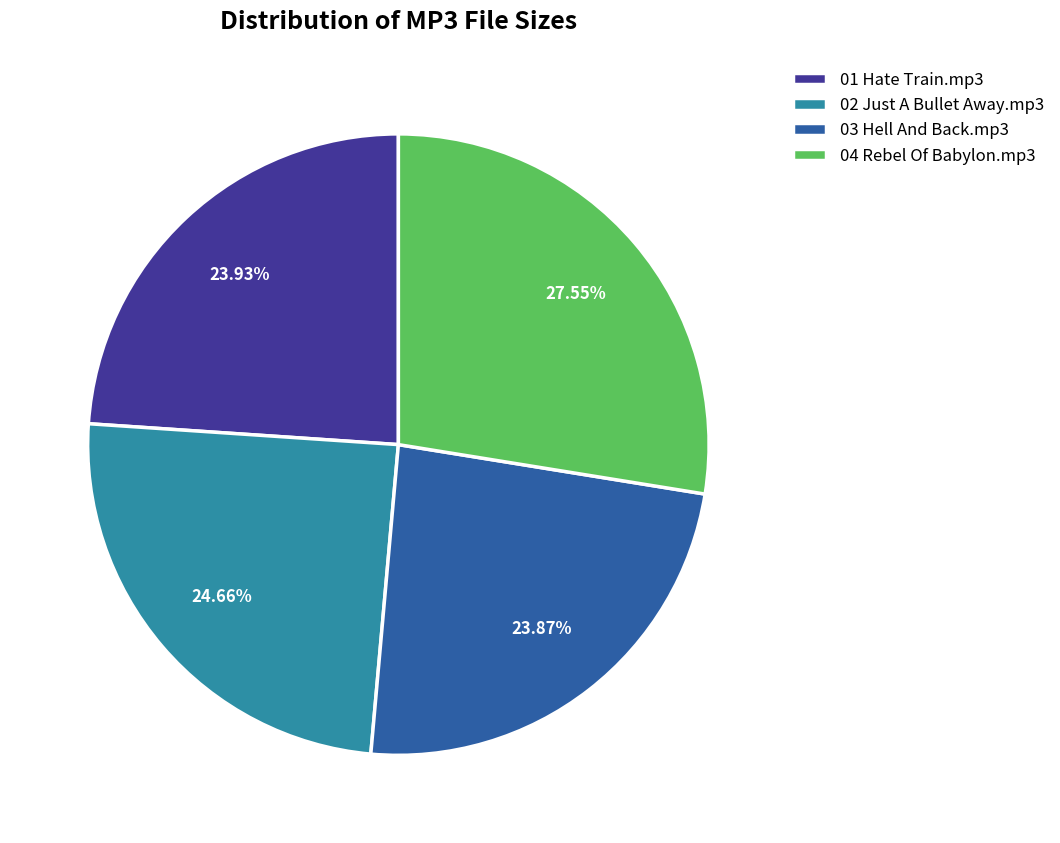

True or false: 04 Rebel Of Babylon.mp3 accounts for 19% of the total.

False